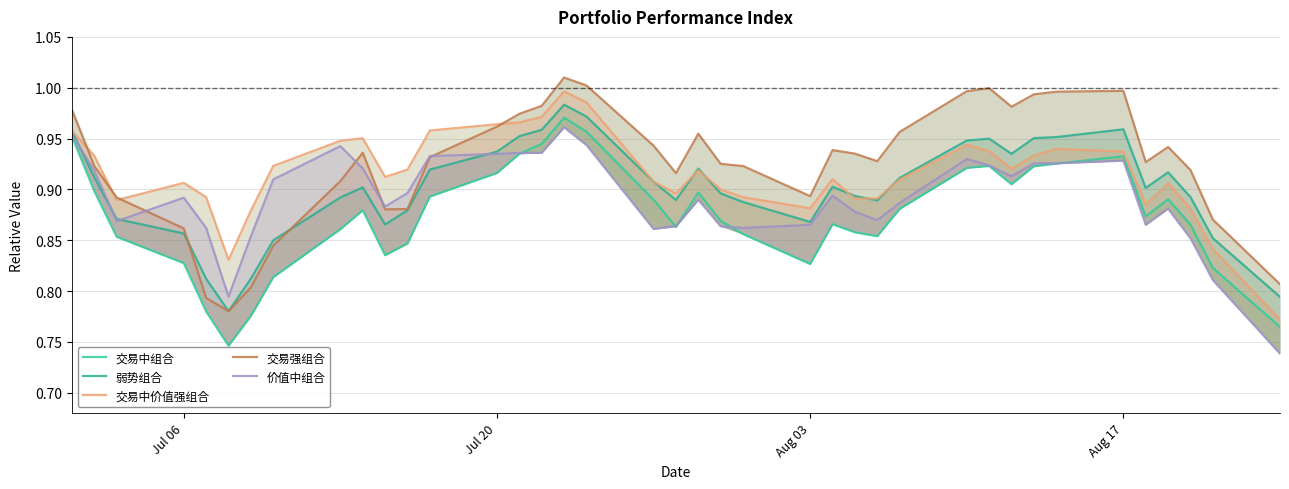

Rank the series at Jul 20 from lowest to highest value.

交易中组合, 弱势组合, 价值中组合, 交易强组合, 交易中价值强组合